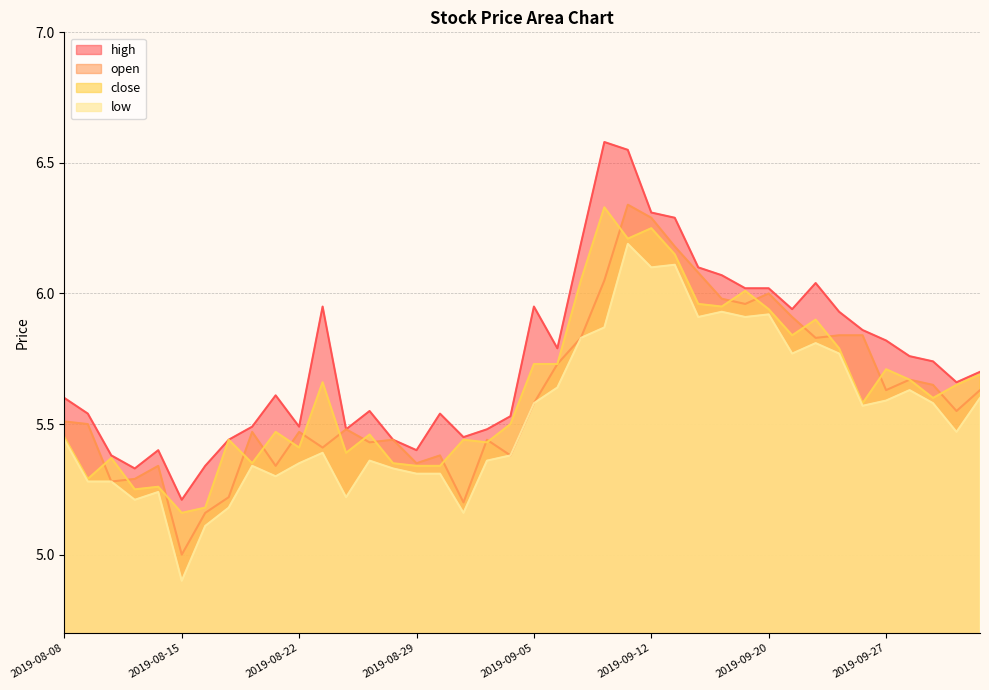

The value of open at 2019-09-04 is 3.4. True or false?

False